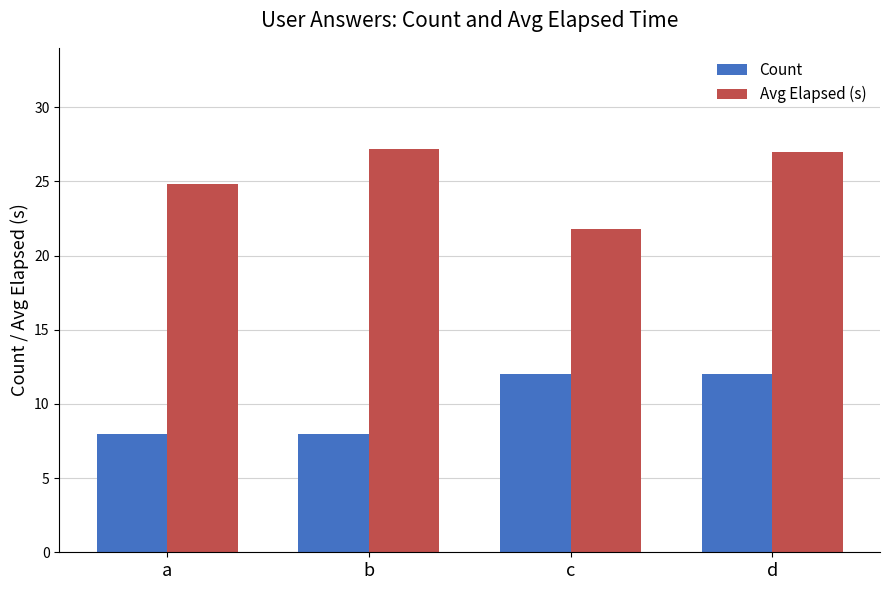

Which series changed the most between b and d?

Count